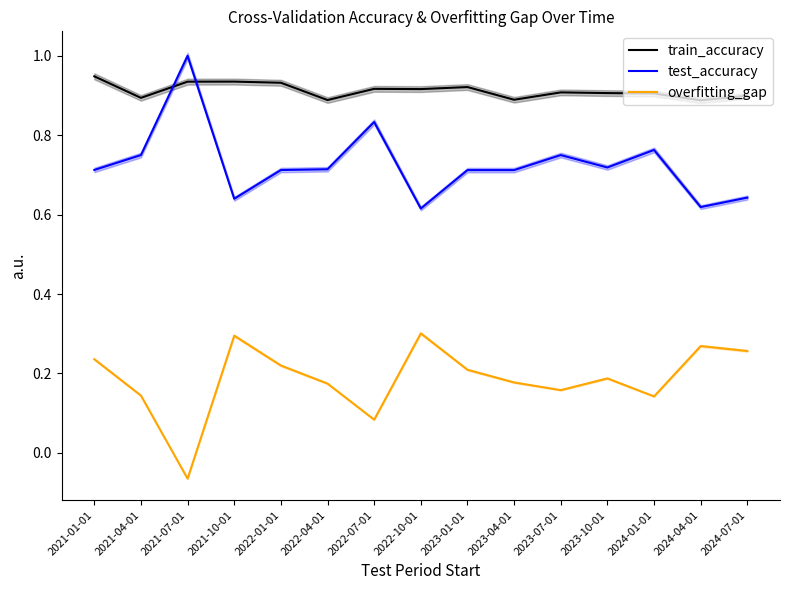

Count the number of data series in this chart.

3